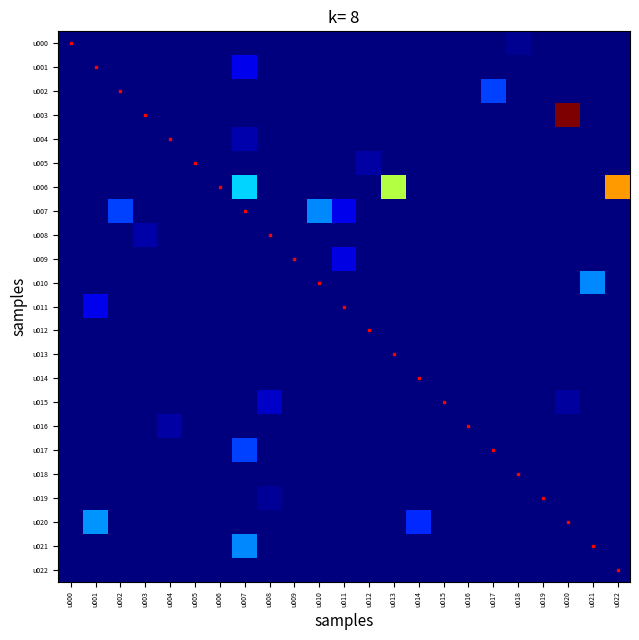

Reading right to left, what are all the values shown in this chart?

u000: u022=0.0	u021=0.0	u020=0.0	u019=0.0	u018=499.9	u017=0.0	u016=0.0	u015=0.0	u014=0.0	u013=0.0	u012=0.0	u011=0.0	u010=0.0	u009=0.0	u008=0.0	u007=0.0	u006=0.0	u005=0.0	u004=0.0	u003=0.0	u002=0.0	u001=0.0	u000=0.0
u001: u022=0.0	u021=0.0	u020=0.0	u019=0.0	u018=0.0	u017=0.0	u016=0.0	u015=0.0	u014=0.0	u013=0.0	u012=0.0	u011=0.0	u010=0.0	u009=0.0	u008=0.0	u007=2900.0	u006=0.0	u005=0.0	u004=0.0	u003=0.0	u002=0.0	u001=0.0	u000=0.0
u002: u022=0.0	u021=0.0	u020=0.0	u019=0.0	u018=0.0	u017=5700.0	u016=0.0	u015=0.0	u014=0.0	u013=0.0	u012=0.0	u011=0.0	u010=0.0	u009=0.0	u008=0.0	u007=0.0	u006=0.0	u005=0.0	u004=0.0	u003=0.0	u002=0.0	u001=0.0	u000=0.0
u003: u022=0.0	u021=0.0	u020=30000.0	u019=0.0	u018=0.0	u017=0.0	u016=0.0	u015=0.0	u014=0.0	u013=0.0	u012=0.0	u011=0.0	u010=0.0	u009=0.0	u008=0.0	u007=0.0	u006=0.0	u005=0.0	u004=0.0	u003=0.0	u002=0.0	u001=0.0	u000=0.0
u004: u022=0.0	u021=0.0	u020=0.0	u019=0.0	u018=0.0	u017=0.0	u016=0.0	u015=0.0	u014=0.0	u013=0.0	u012=0.0	u011=0.0	u010=0.0	u009=0.0	u008=0.0	u007=1200.0	u006=0.0	u005=0.0	u004=0.0	u003=0.0	u002=0.0	u001=0.0	u000=0.0
u005: u022=0.0	u021=0.0	u020=0.0	u019=0.0	u018=0.0	u017=0.0	u016=0.0	u015=0.0	u014=0.0	u013=0.0	u012=1000.0	u011=0.0	u010=0.0	u009=0.0	u008=0.0	u007=0.0	u006=0.0	u005=0.0	u004=0.0	u003=0.0	u002=0.0	u001=0.0	u000=0.0
u006: u022=22300.0	u021=0.0	u020=0.0	u019=0.0	u018=0.0	u017=0.0	u016=0.0	u015=0.0	u014=0.0	u013=17000.0	u012=0.0	u011=0.0	u010=0.0	u009=0.0	u008=0.0	u007=9998.0	u006=0.0	u005=0.0	u004=0.0	u003=0.0	u002=0.0	u001=0.0	u000=0.0
u007: u022=0.0	u021=0.0	u020=0.0	u019=0.0	u018=0.0	u017=0.0	u016=0.0	u015=0.0	u014=0.0	u013=0.0	u012=0.0	u011=2900.0	u010=7800.0	u009=0.0	u008=0.0	u007=0.0	u006=0.0	u005=0.0	u004=0.0	u003=0.0	u002=5700.0	u001=0.0	u000=0.0
u008: u022=0.0	u021=0.0	u020=0.0	u019=0.0	u018=0.0	u017=0.0	u016=0.0	u015=0.0	u014=0.0	u013=0.0	u012=0.0	u011=0.0	u010=0.0	u009=0.0	u008=0.0	u007=0.0	u006=0.0	u005=0.0	u004=0.0	u003=1060.0	u002=0.0	u001=0.0	u000=0.0
u009: u022=0.0	u021=0.0	u020=0.0	u019=0.0	u018=0.0	u017=0.0	u016=0.0	u015=0.0	u014=0.0	u013=0.0	u012=0.0	u011=2620.0	u010=0.0	u009=0.0	u008=0.0	u007=0.0	u006=0.0	u005=0.0	u004=0.0	u003=0.0	u002=0.0	u001=0.0	u000=0.0
u010: u022=0.0	u021=7800.0	u020=0.0	u019=0.0	u018=0.0	u017=0.0	u016=0.0	u015=0.0	u014=0.0	u013=0.0	u012=0.0	u011=0.0	u010=0.0	u009=0.0	u008=0.0	u007=0.0	u006=0.0	u005=0.0	u004=0.0	u003=0.0	u002=0.0	u001=0.0	u000=0.0
u011: u022=0.0	u021=0.0	u020=0.0	u019=0.0	u018=0.0	u017=0.0	u016=0.0	u015=0.0	u014=0.0	u013=0.0	u012=0.0	u011=0.0	u010=0.0	u009=0.0	u008=0.0	u007=0.0	u006=0.0	u005=0.0	u004=0.0	u003=0.0	u002=0.0	u001=2900.0	u000=0.0
u012: u022=0.0	u021=0.0	u020=0.0	u019=0.0	u018=0.0	u017=0.0	u016=0.0	u015=0.0	u014=0.0	u013=0.0	u012=0.0	u011=0.0	u010=0.0	u009=0.0	u008=0.0	u007=0.0	u006=0.0	u005=0.0	u004=0.0	u003=0.0	u002=0.0	u001=0.0	u000=0.0
u013: u022=0.0	u021=0.0	u020=0.0	u019=0.0	u018=0.0	u017=0.0	u016=0.0	u015=0.0	u014=0.0	u013=0.0	u012=0.0	u011=0.0	u010=0.0	u009=0.0	u008=0.0	u007=0.0	u006=0.0	u005=0.0	u004=0.0	u003=0.0	u002=0.0	u001=0.0	u000=0.0
u014: u022=0.0	u021=0.0	u020=0.0	u019=0.0	u018=0.0	u017=0.0	u016=0.0	u015=0.0	u014=0.0	u013=0.0	u012=0.0	u011=0.0	u010=0.0	u009=0.0	u008=0.0	u007=0.0	u006=0.0	u005=0.0	u004=0.0	u003=0.0	u002=0.0	u001=0.0	u000=0.0
u015: u022=0.0	u021=0.0	u020=850.0	u019=0.0	u018=0.0	u017=0.0	u016=0.0	u015=0.0	u014=0.0	u013=0.0	u012=0.0	u011=0.0	u010=0.0	u009=0.0	u008=1919.0	u007=0.0	u006=0.0	u005=0.0	u004=0.0	u003=0.0	u002=0.0	u001=0.0	u000=0.0
u016: u022=0.0	u021=0.0	u020=0.0	u019=0.0	u018=0.0	u017=0.0	u016=0.0	u015=0.0	u014=0.0	u013=0.0	u012=0.0	u011=0.0	u010=0.0	u009=0.0	u008=0.0	u007=0.0	u006=0.0	u005=0.0	u004=1000.0	u003=0.0	u002=0.0	u001=0.0	u000=0.0
u017: u022=0.0	u021=0.0	u020=0.0	u019=0.0	u018=0.0	u017=0.0	u016=0.0	u015=0.0	u014=0.0	u013=0.0	u012=0.0	u011=0.0	u010=0.0	u009=0.0	u008=0.0	u007=5700.0	u006=0.0	u005=0.0	u004=0.0	u003=0.0	u002=0.0	u001=0.0	u000=0.0
u018: u022=0.0	u021=0.0	u020=0.0	u019=0.0	u018=0.0	u017=0.0	u016=0.0	u015=0.0	u014=0.0	u013=0.0	u012=0.0	u011=0.0	u010=0.0	u009=0.0	u008=0.0	u007=0.0	u006=0.0	u005=0.0	u004=0.0	u003=0.0	u002=0.0	u001=0.0	u000=0.0
u019: u022=0.0	u021=0.0	u020=0.0	u019=0.0	u018=0.0	u017=0.0	u016=0.0	u015=0.0	u014=0.0	u013=0.0	u012=0.0	u011=0.0	u010=0.0	u009=0.0	u008=700.0	u007=0.0	u006=0.0	u005=0.0	u004=0.0	u003=0.0	u002=0.0	u001=0.0	u000=0.0
u020: u022=0.0	u021=0.0	u020=0.0	u019=0.0	u018=0.0	u017=0.0	u016=0.0	u015=0.0	u014=5000.0	u013=0.0	u012=0.0	u011=0.0	u010=0.0	u009=0.0	u008=0.0	u007=0.0	u006=0.0	u005=0.0	u004=0.0	u003=0.0	u002=0.0	u001=8200.0	u000=0.0
u021: u022=0.0	u021=0.0	u020=0.0	u019=0.0	u018=0.0	u017=0.0	u016=0.0	u015=0.0	u014=0.0	u013=0.0	u012=0.0	u011=0.0	u010=0.0	u009=0.0	u008=0.0	u007=7800.0	u006=0.0	u005=0.0	u004=0.0	u003=0.0	u002=0.0	u001=0.0	u000=0.0
u022: u022=0.0	u021=0.0	u020=0.0	u019=0.0	u018=0.0	u017=0.0	u016=0.0	u015=0.0	u014=0.0	u013=0.0	u012=0.0	u011=0.0	u010=0.0	u009=0.0	u008=0.0	u007=0.0	u006=0.0	u005=0.0	u004=0.0	u003=0.0	u002=0.0	u001=0.0	u000=0.0